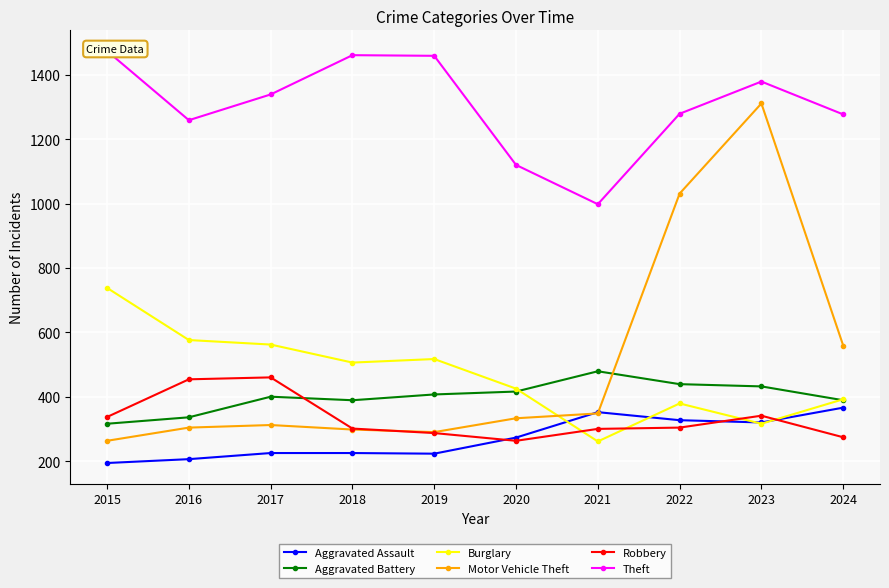

Reading left to right, list all the values displayed in this chart.

Aggravated Assault: 2015=194	2016=206	2017=225	2018=225	2019=223	2020=273	2021=352	2022=327	2023=320	2024=366
Aggravated Battery: 2015=316	2016=336	2017=400	2018=389	2019=407	2020=416	2021=479	2022=439	2023=432	2024=389
Burglary: 2015=738	2016=576	2017=562	2018=506	2019=517	2020=425	2021=261	2022=379	2023=316	2024=392
Motor Vehicle Theft: 2015=263	2016=304	2017=312	2018=298	2019=290	2020=333	2021=348	2022=1031	2023=1311	2024=559
Robbery: 2015=337	2016=454	2017=460	2018=301	2019=287	2020=263	2021=300	2022=304	2023=341	2024=274
Theft: 2015=1474	2016=1259	2017=1339	2018=1461	2019=1459	2020=1120	2021=998	2022=1279	2023=1379	2024=1277